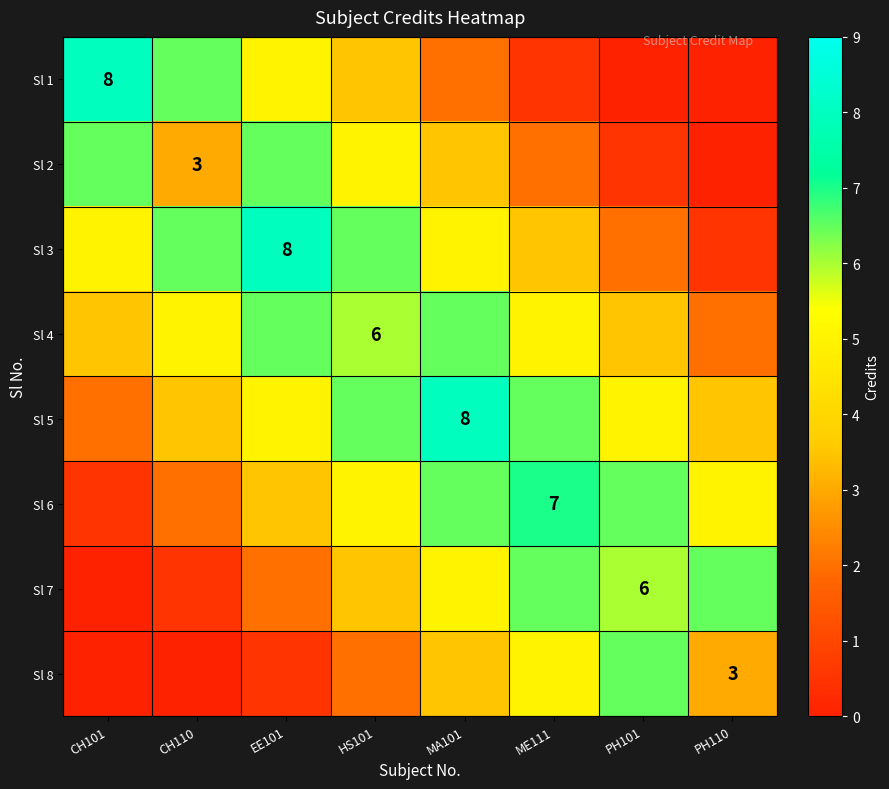

True or false: Sl 7 has a value of 4.1 at PH101.

False